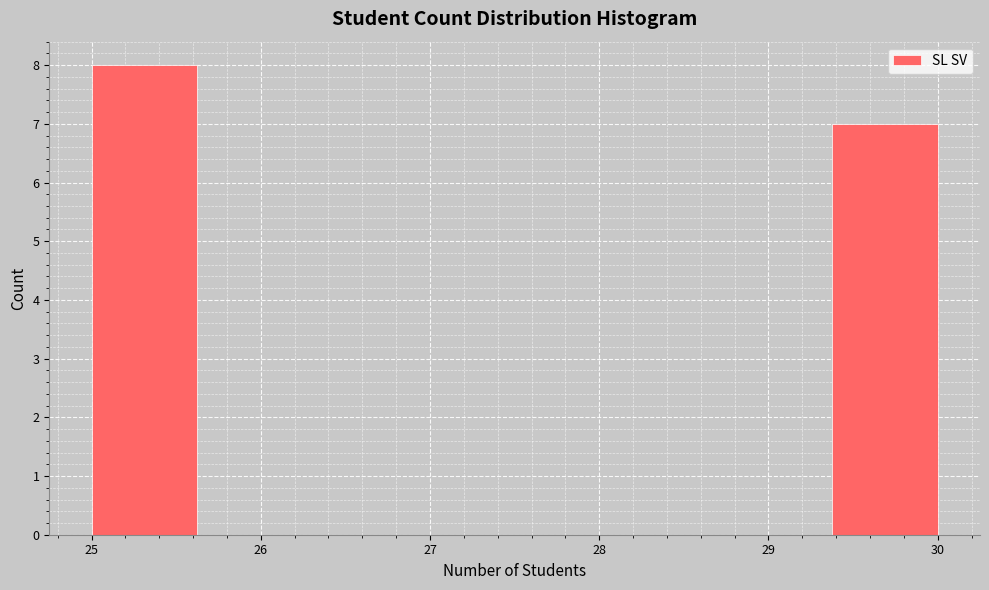

Reading left to right, transcribe this chart: for each bar, give the range it covers on the x-axis and its height. Neither the bar edges nor the heights are printed on the chart, so give them approximately, as read against the axes.

25.0 to 25.6: 8
25.6 to 26.3: 0
26.3 to 26.9: 0
26.9 to 27.5: 0
27.5 to 28.1: 0
28.1 to 28.8: 0
28.8 to 29.4: 0
29.4 to 30.0: 7